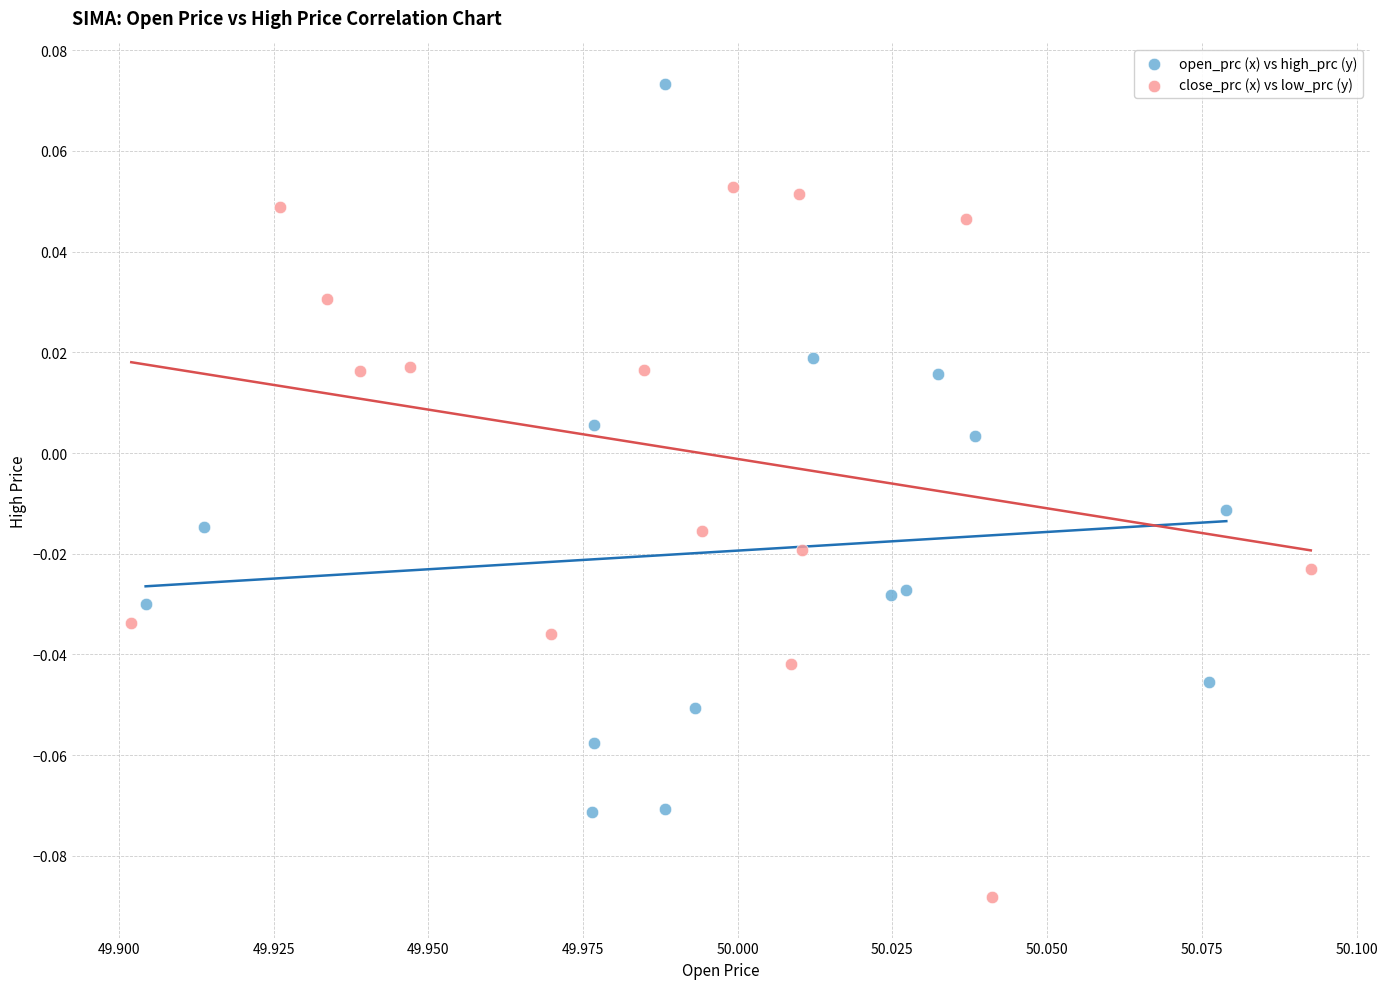

Which series contains the highest Y value?

open_prc (x) vs high_prc (y)